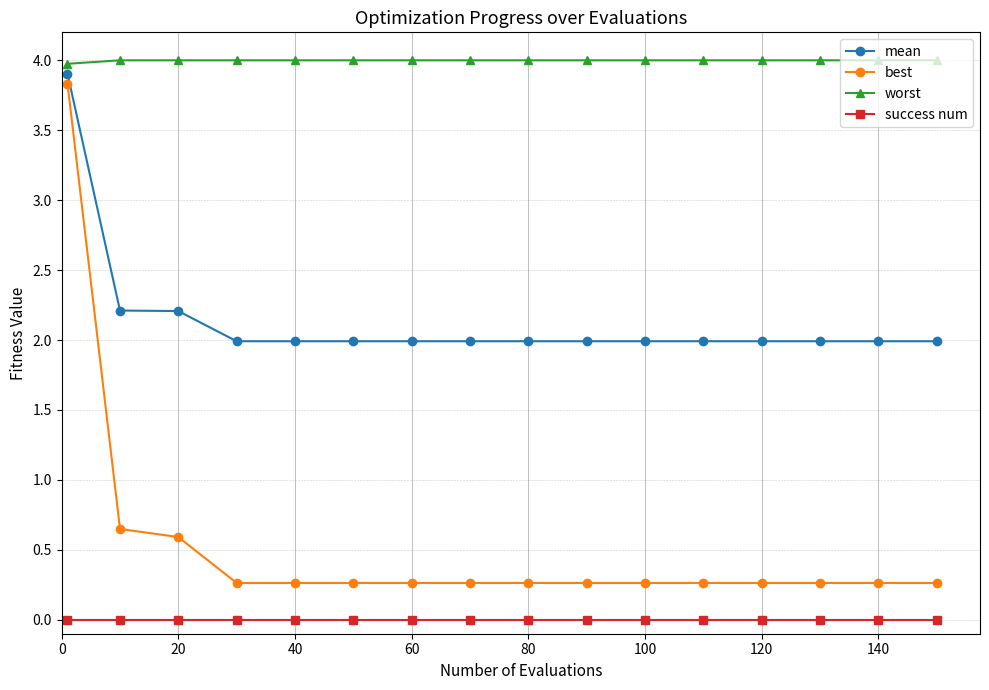

How many categories are shown in the chart?

16